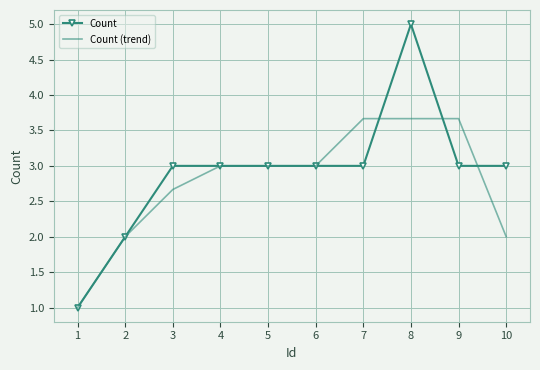

At which category is the sum across all series the highest?

8